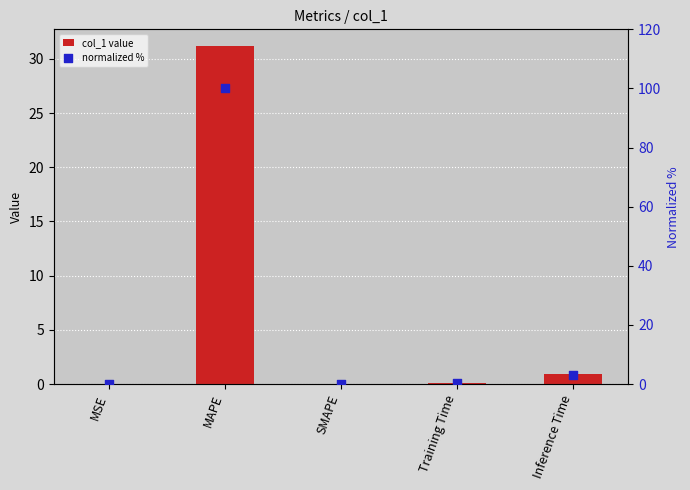

Which series has the largest Y range (max minus min)?

normalized %